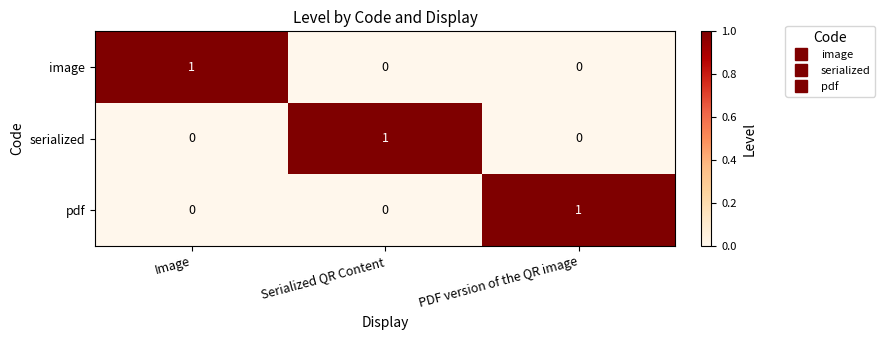

Is it true that pdf equals 0 at Serialized QR Content?

True